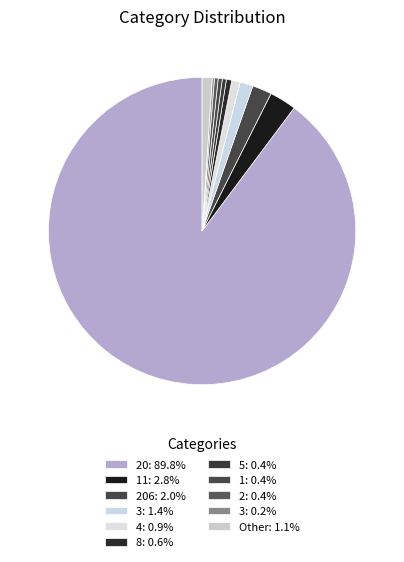

To the nearest percent, what is the difference between the largest and smallest slice percentages?

90%